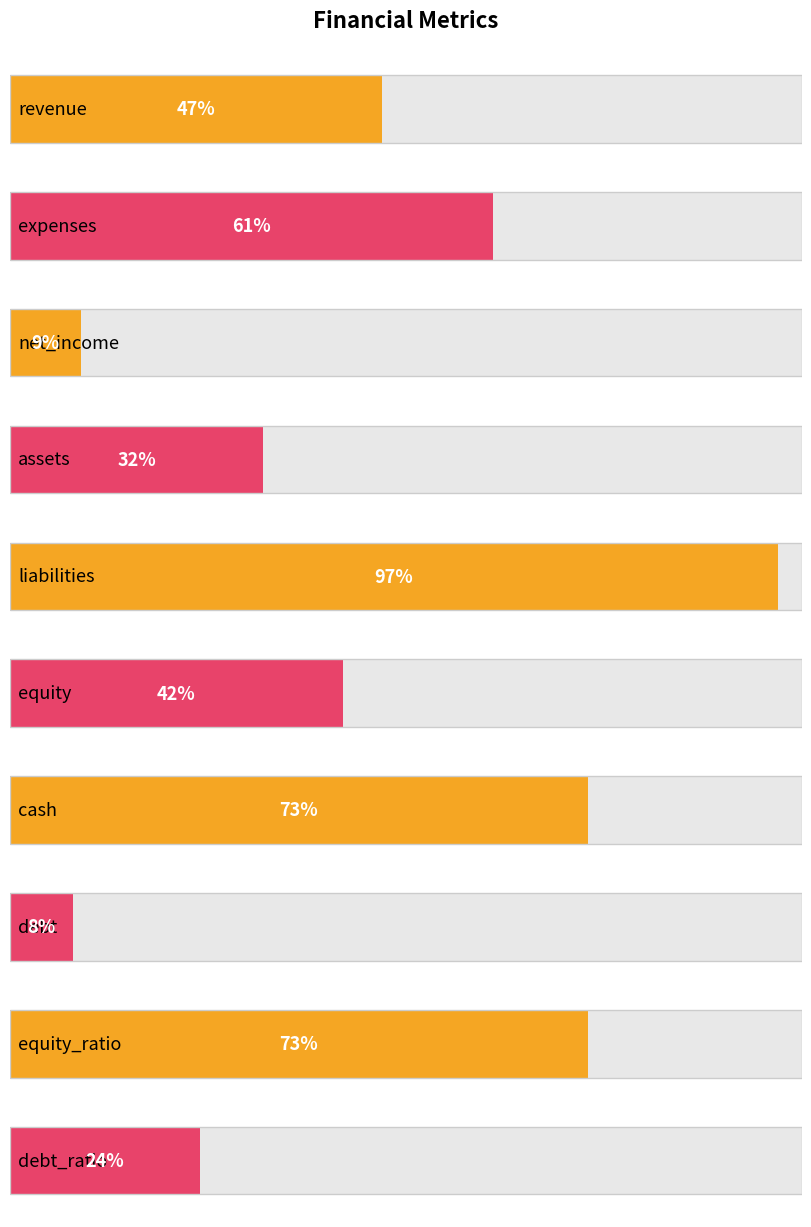

How many bars are there in total?

10